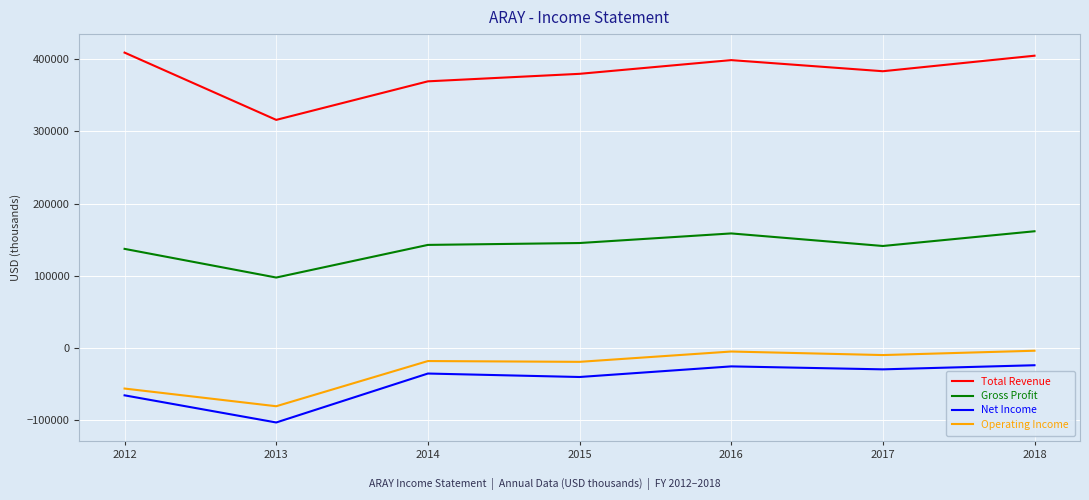

True or false: Gross Profit and Net Income intersect in this chart.

False